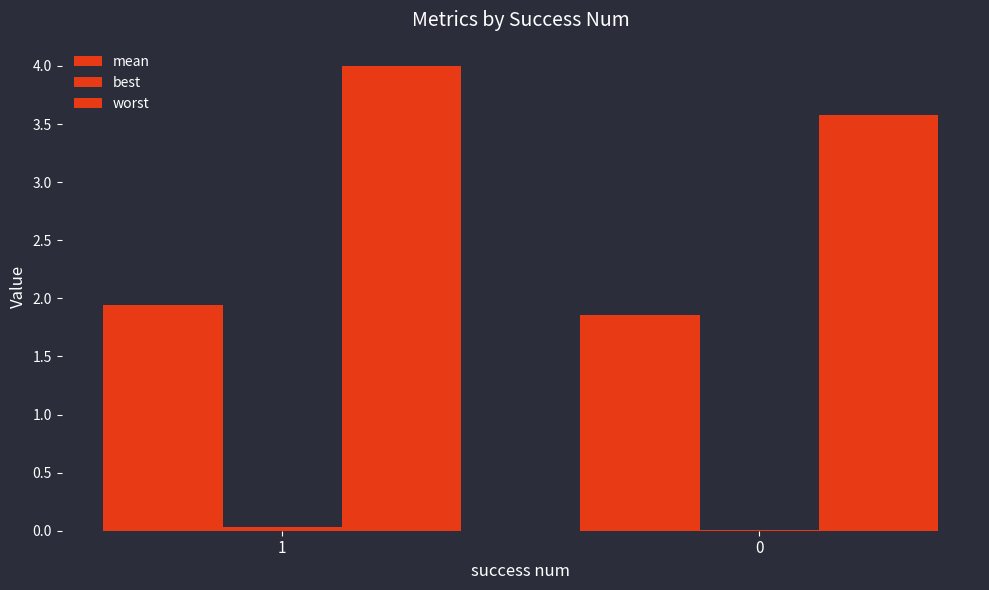

What is the total value across all series at 0?

5.4